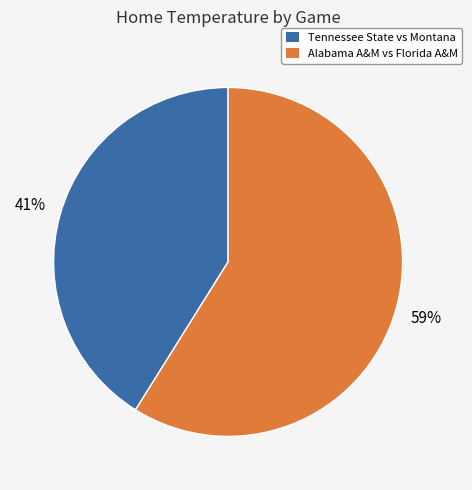

The Alabama A&M vs Florida A&M slice represents 59% of the pie. True or false?

True